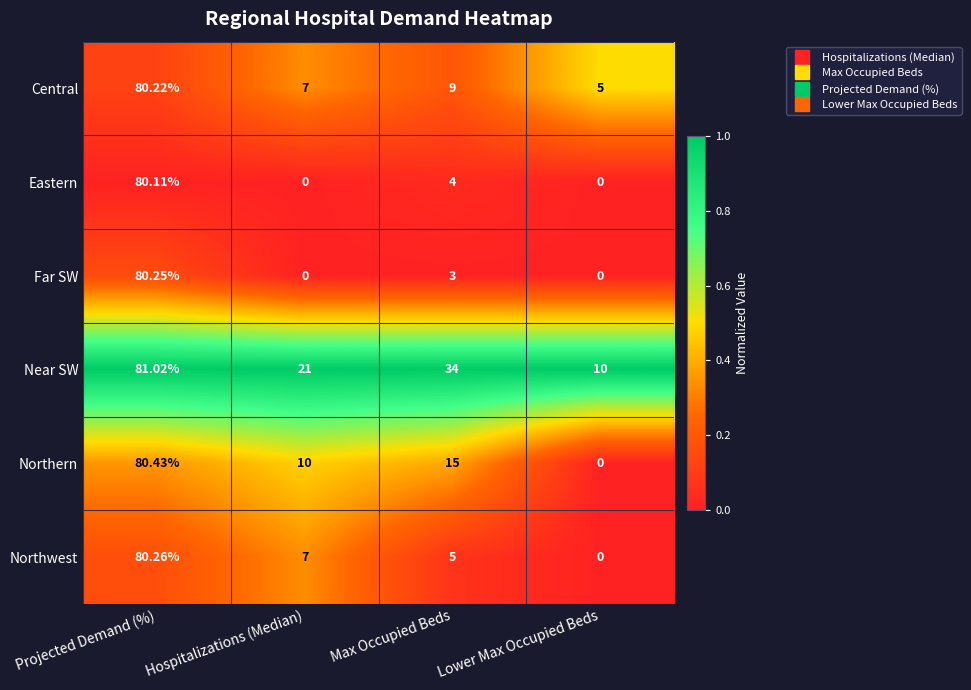

Count the number of data series in this chart.

6